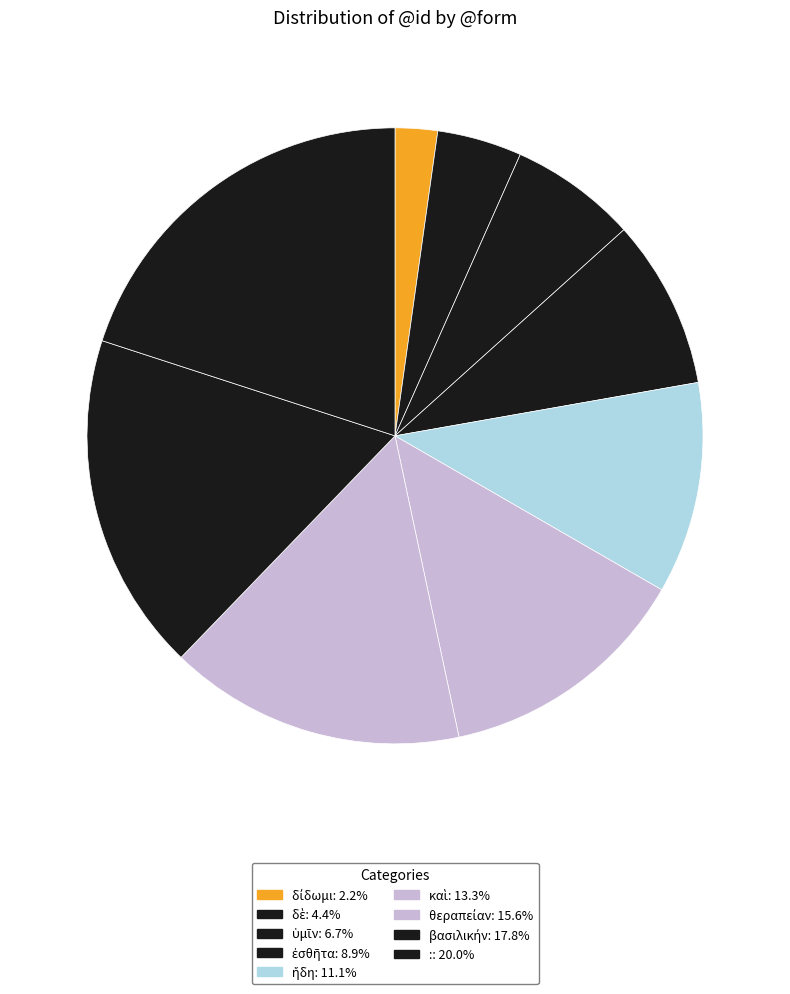

What is the ratio of the value at ὑμῖν to the value at καὶ?

0.5